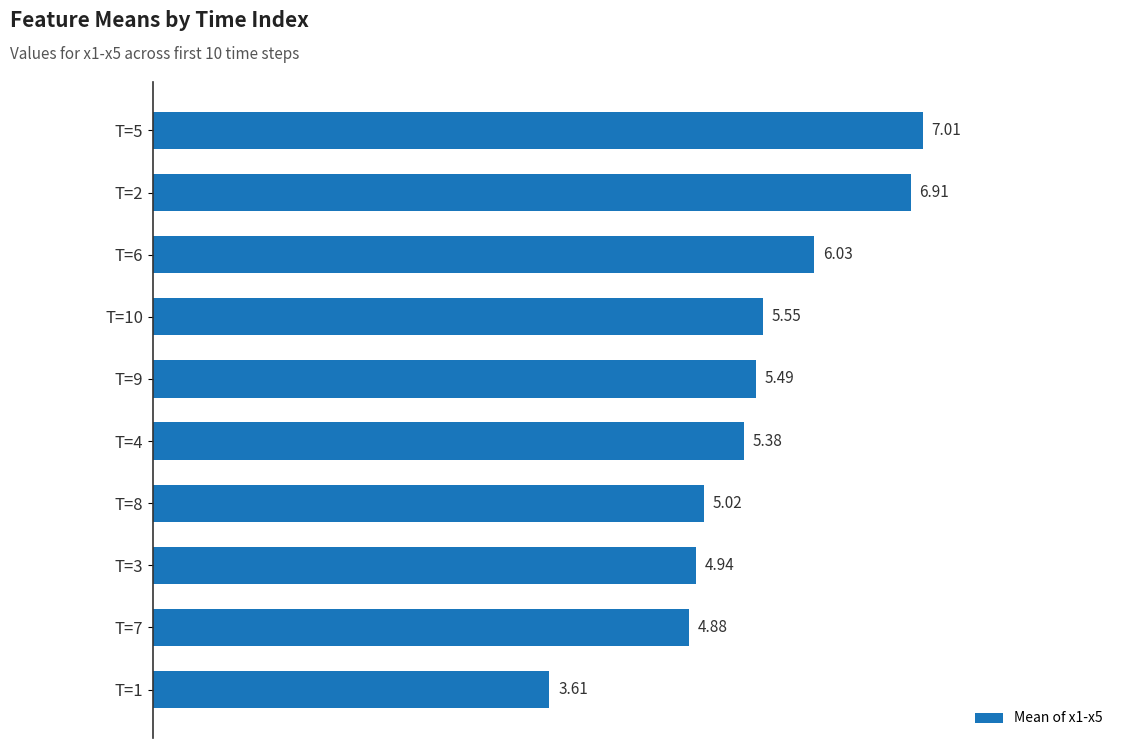

What is the difference between the maximum and minimum values?

3.4